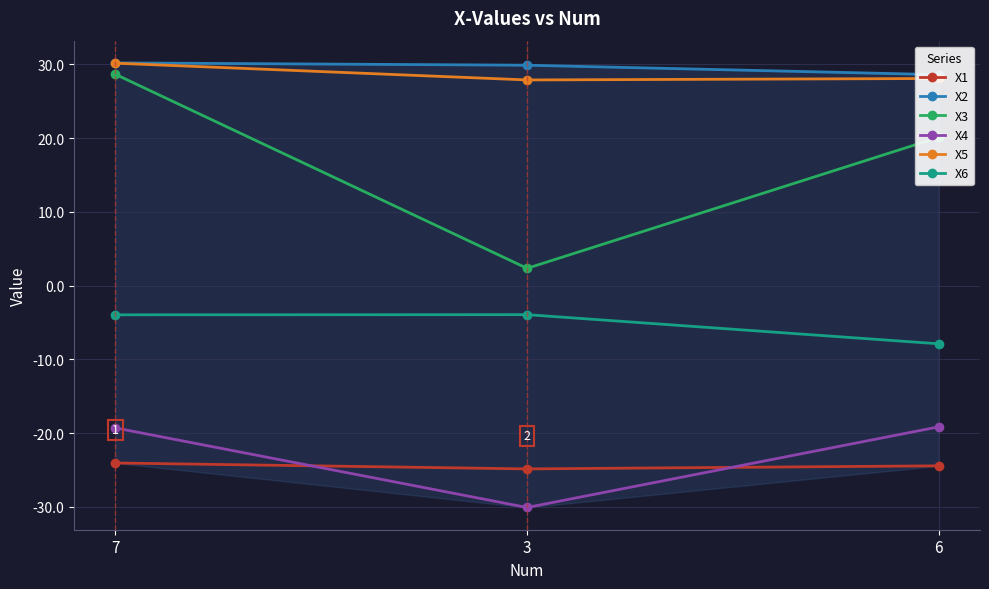

What is the minimum value for X3?

2.3